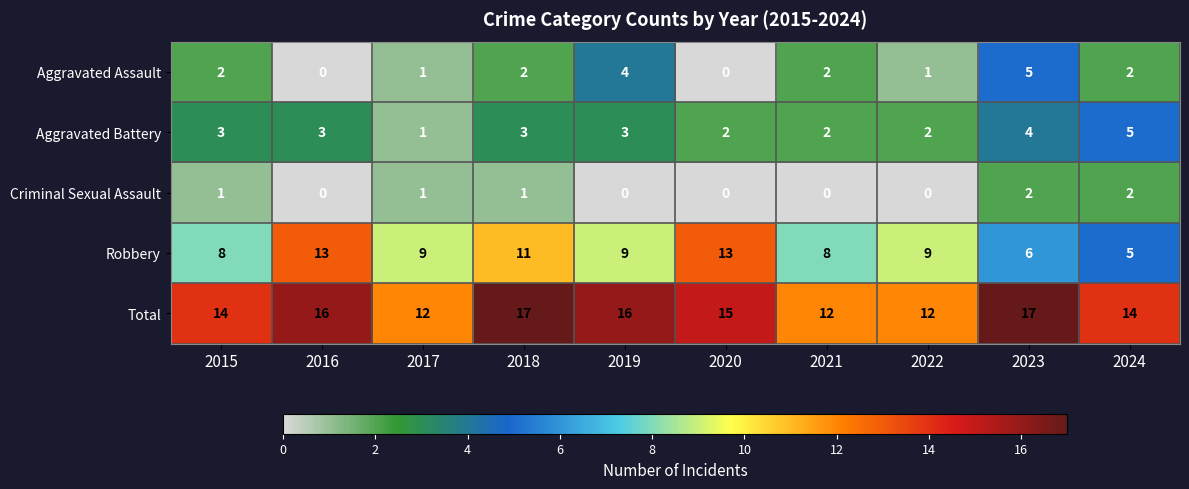

What is the difference between the highest and lowest values at 2016?

16